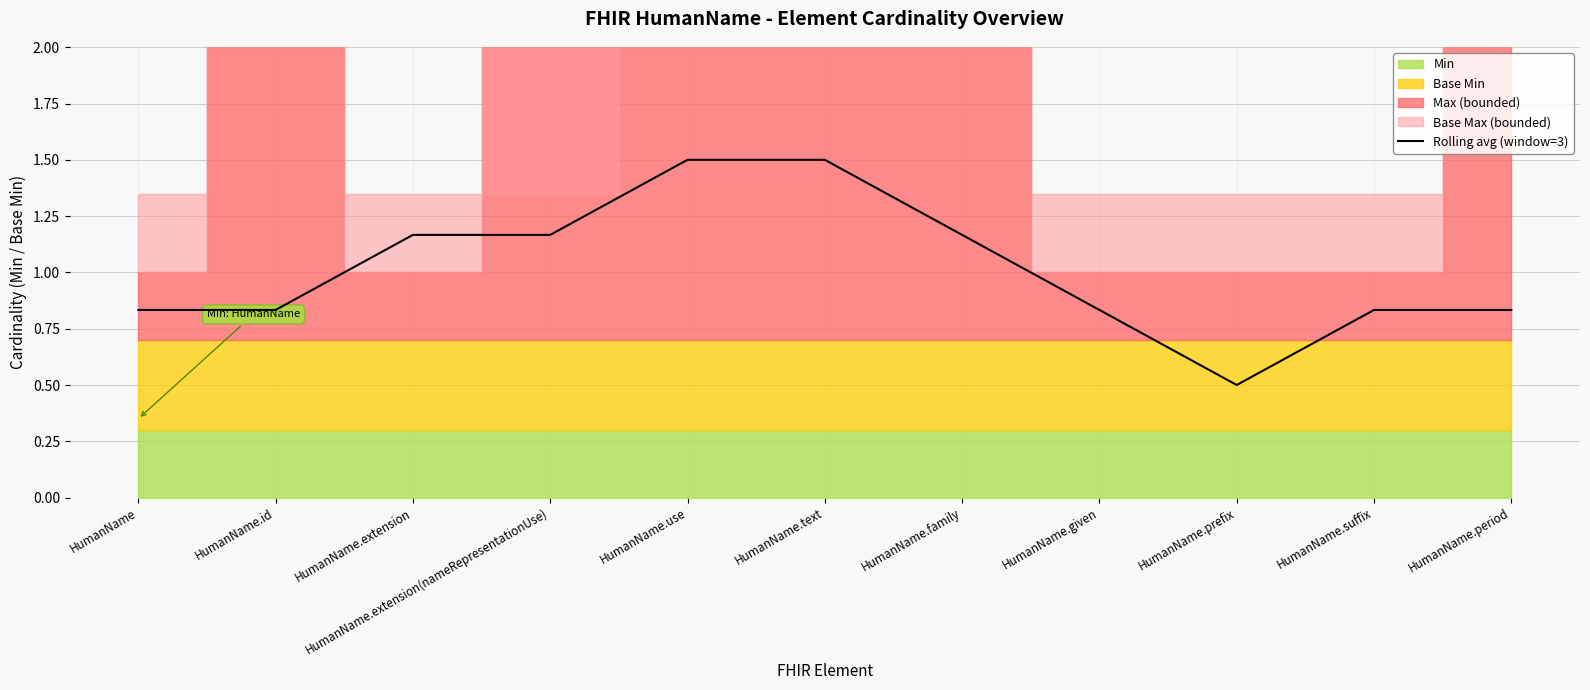

Does the chart display data point markers on the line(s)?

No